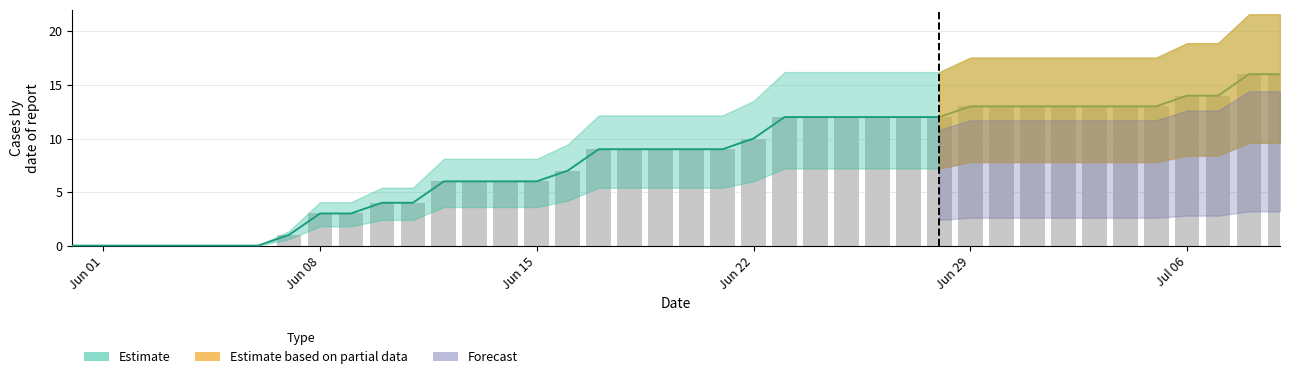

Approximately how many times larger is the value at Jun 15 compared to Jul 06?

0.4